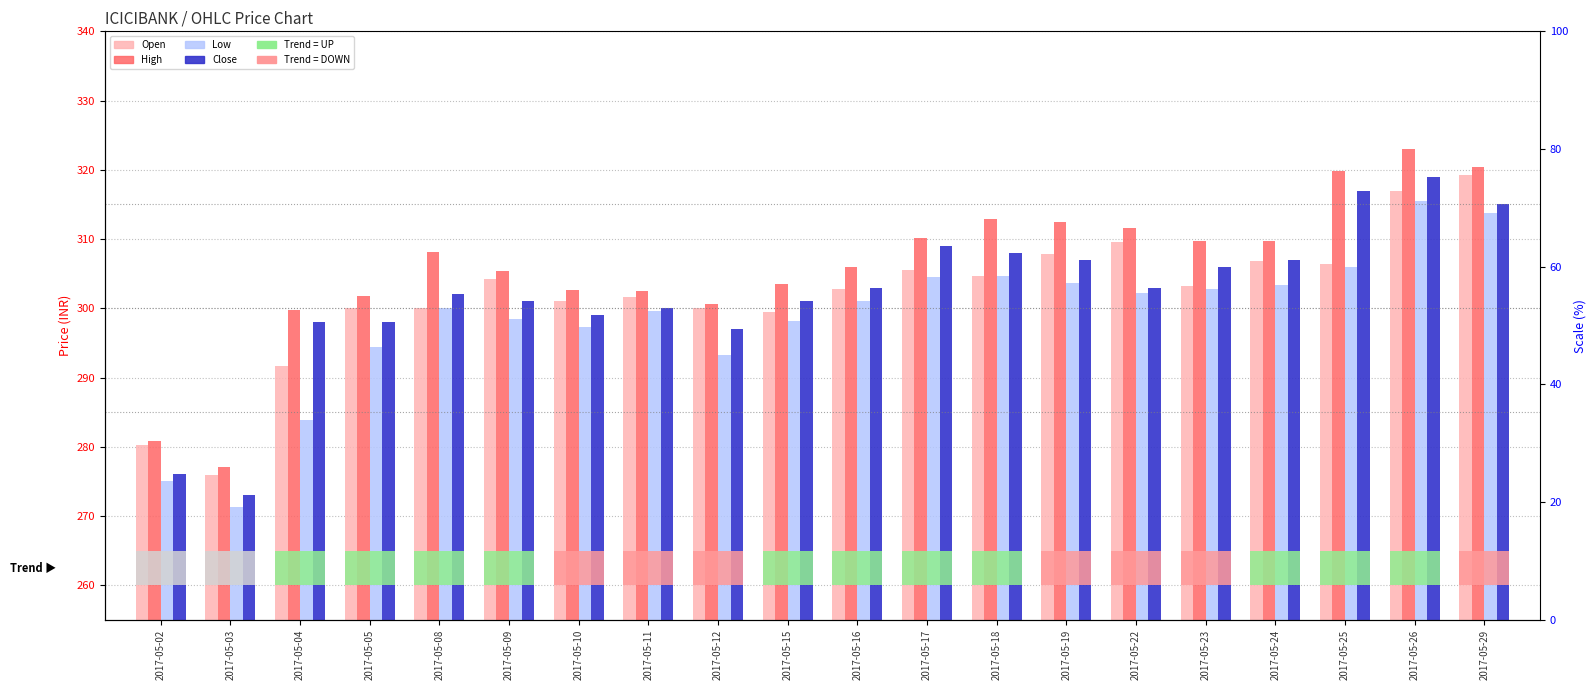

Which category has the highest value across all series?

2017-05-26